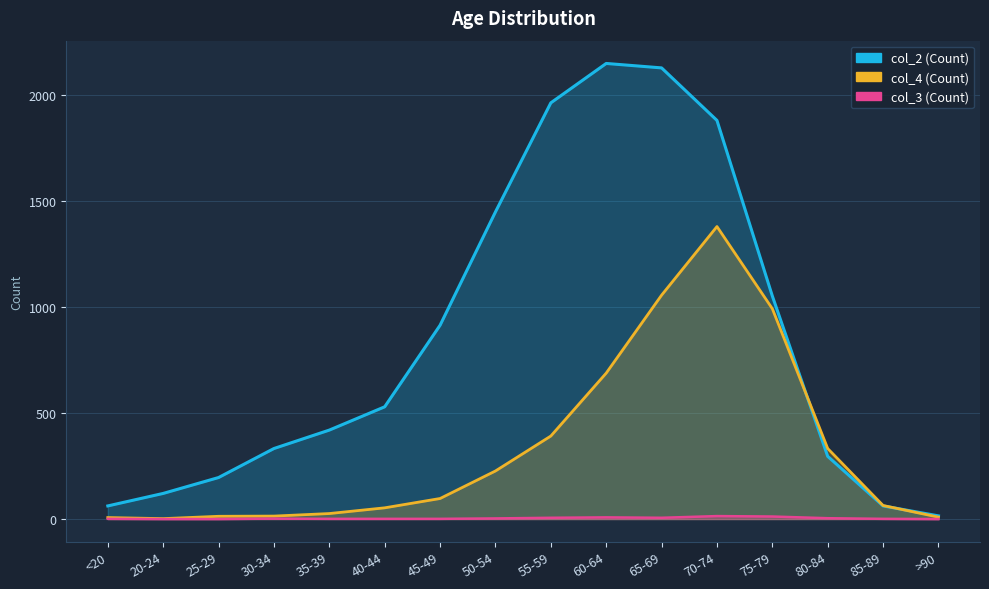

What is the label of the 12th point from the left?

70-74